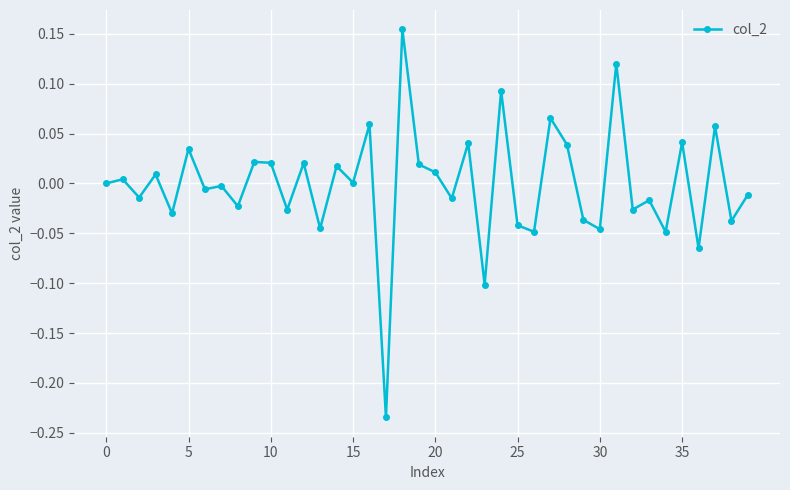

What is the difference between the maximum and minimum values?

0.4